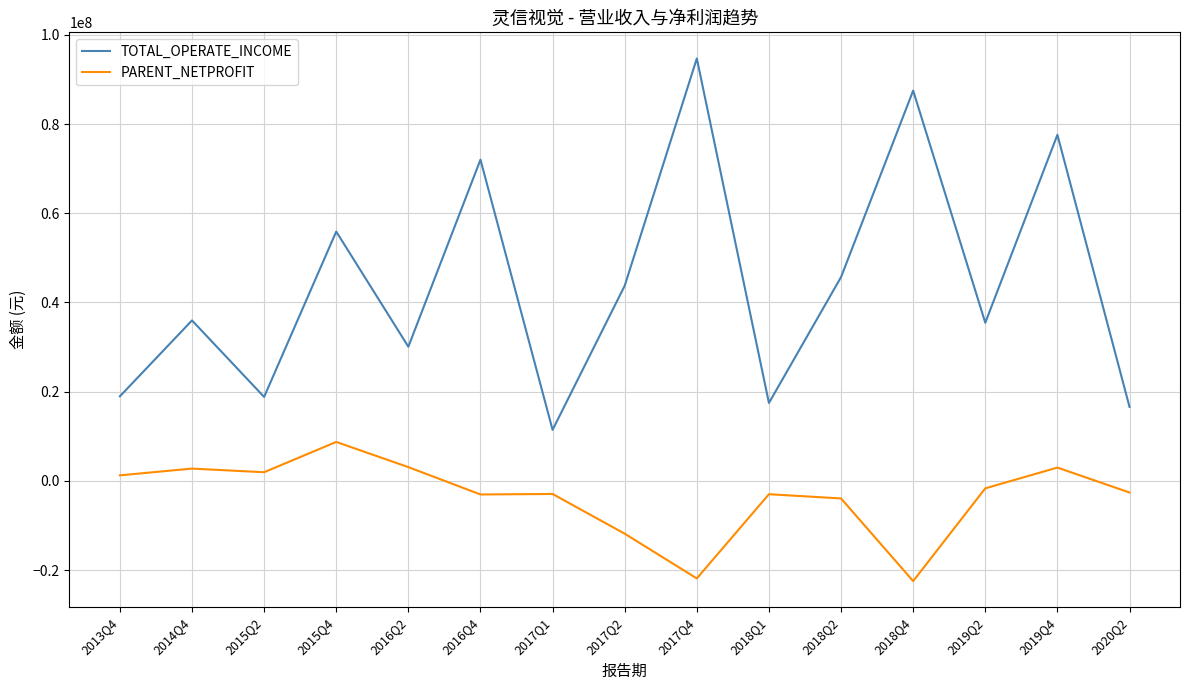

Is this an area chart (filled region under the line)?

No